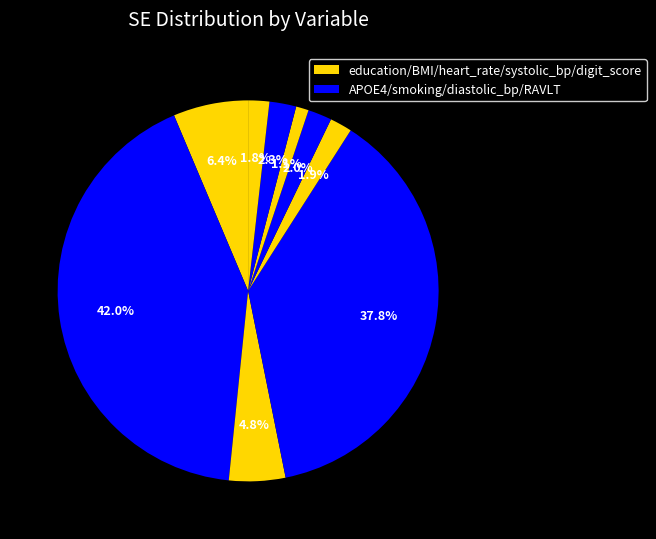

What is the smallest slice in the pie chart?

systolic_bp